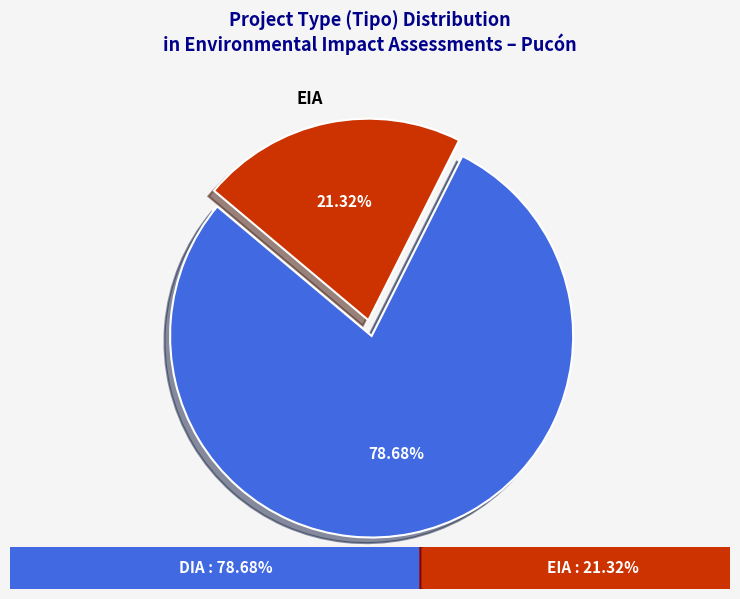

Rank the categories by value from lowest to highest.

EIA, DIA